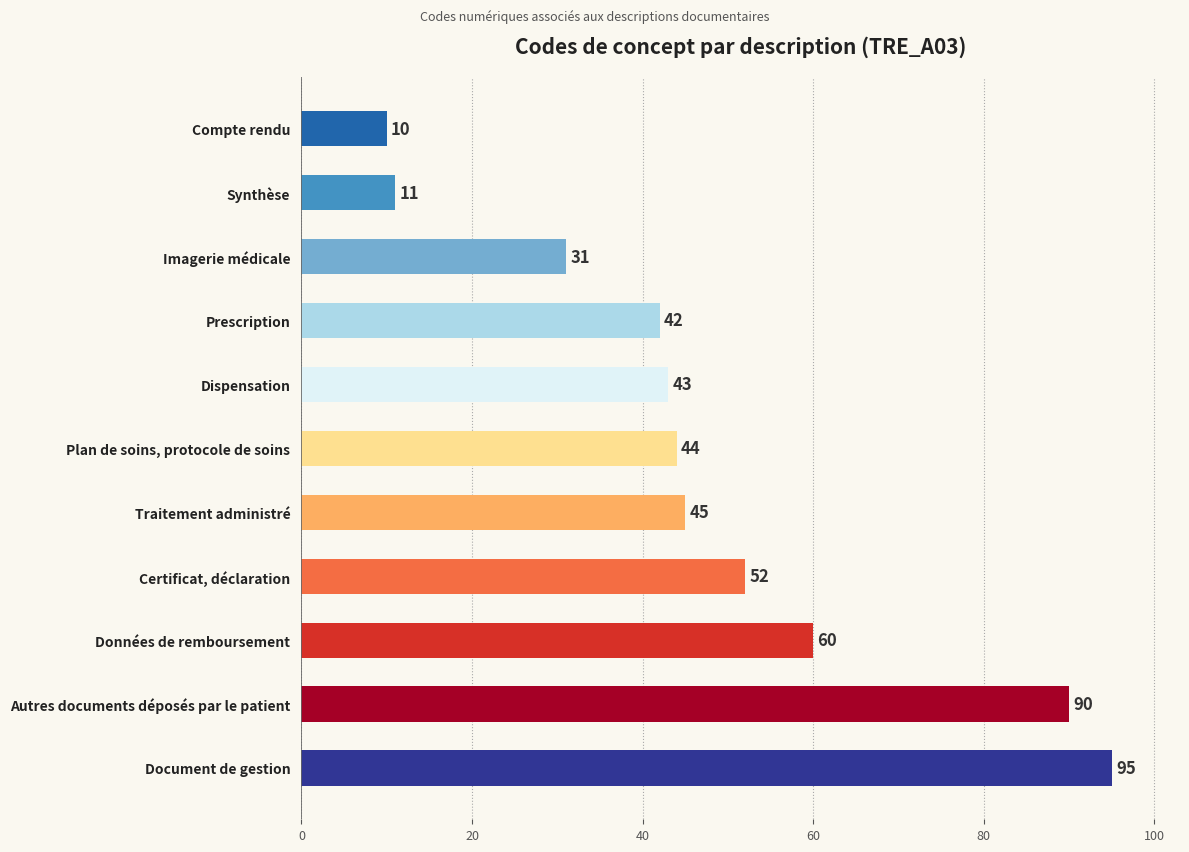

Which has a higher value, Plan de soins, protocole de soins or Synthèse?

Plan de soins, protocole de soins